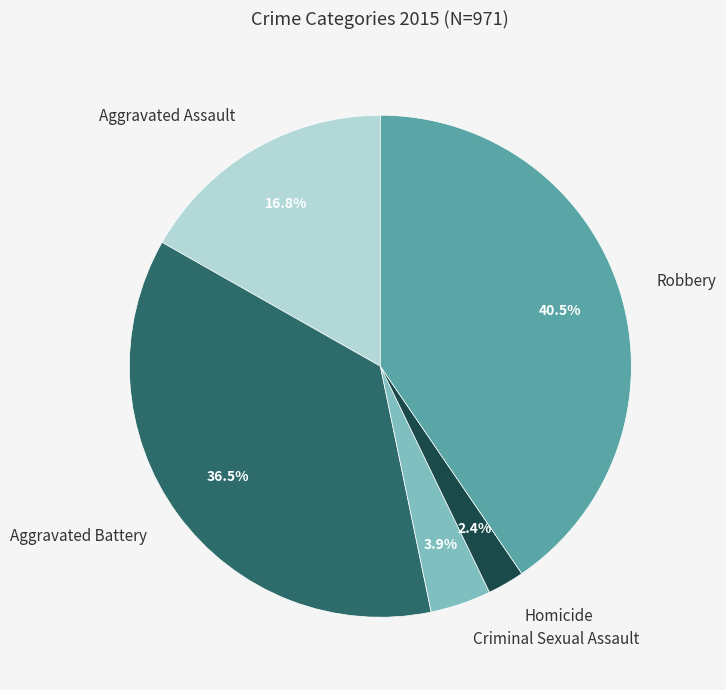

The Aggravated Battery slice represents 27% of the pie. True or false?

False